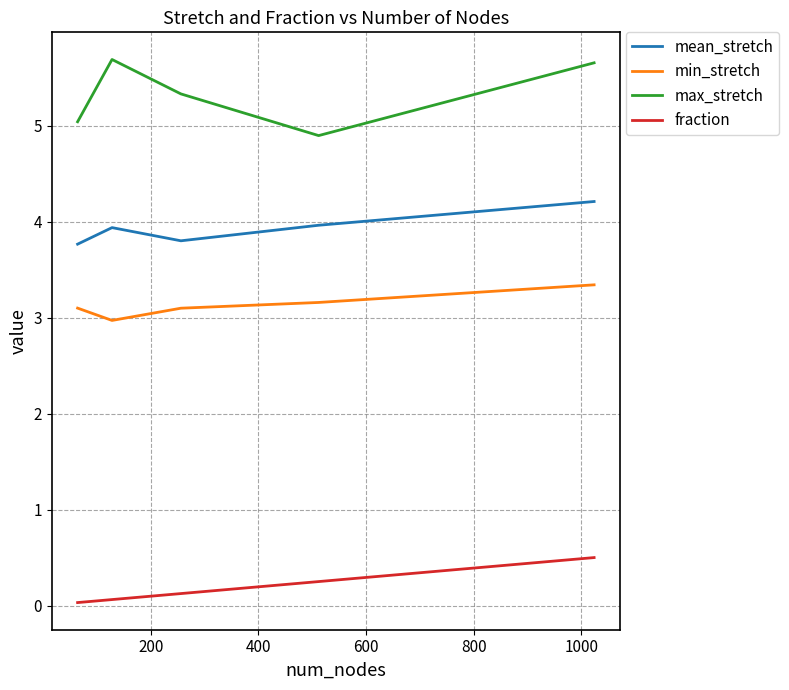

True or false: mean_stretch and min_stretch cross at least once.

False